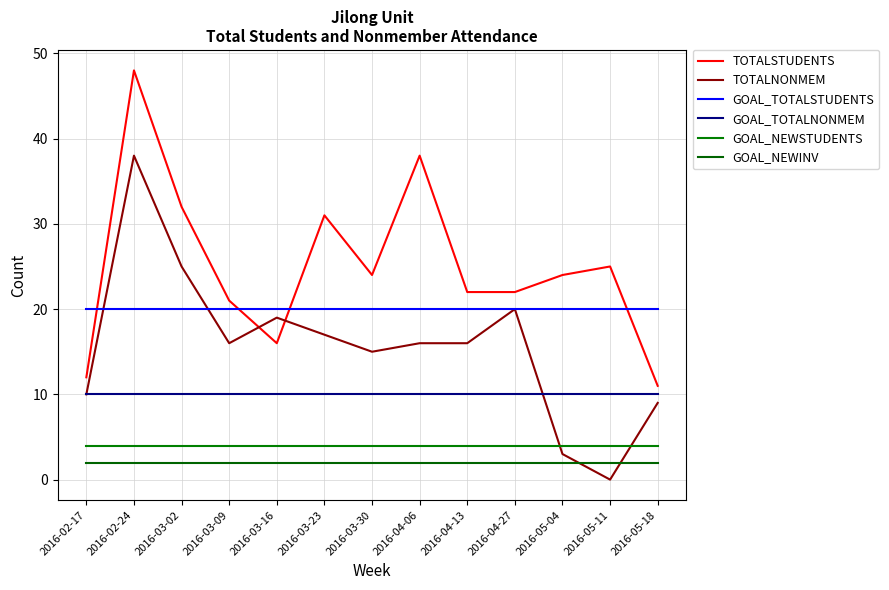

What is the label of the 6th point from the left?

2016-03-23